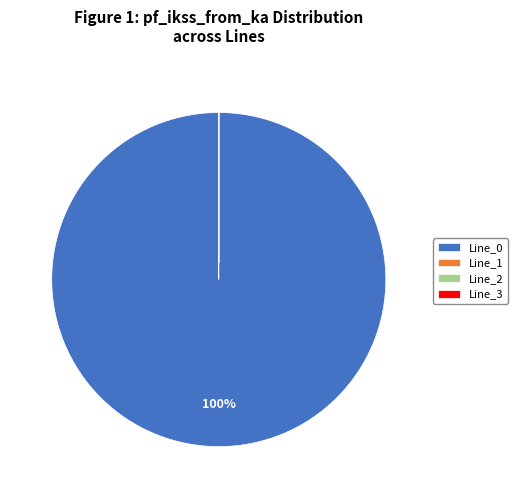

Is it true that Line_0 is 87% of the pie?

False